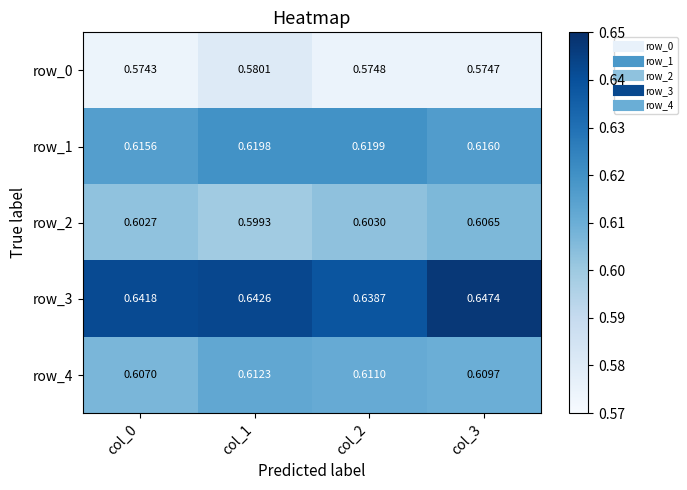

Is the value of row_2 at col_3 greater than the value of row_0 at col_1?

Yes